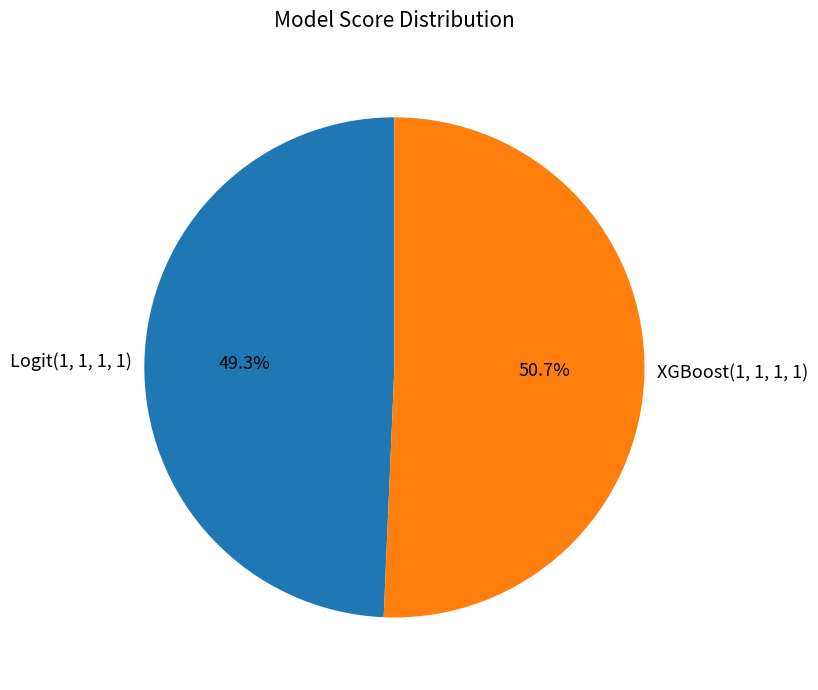

Rank the categories by value from lowest to highest.

Logit(1, 1, 1, 1), XGBoost(1, 1, 1, 1)